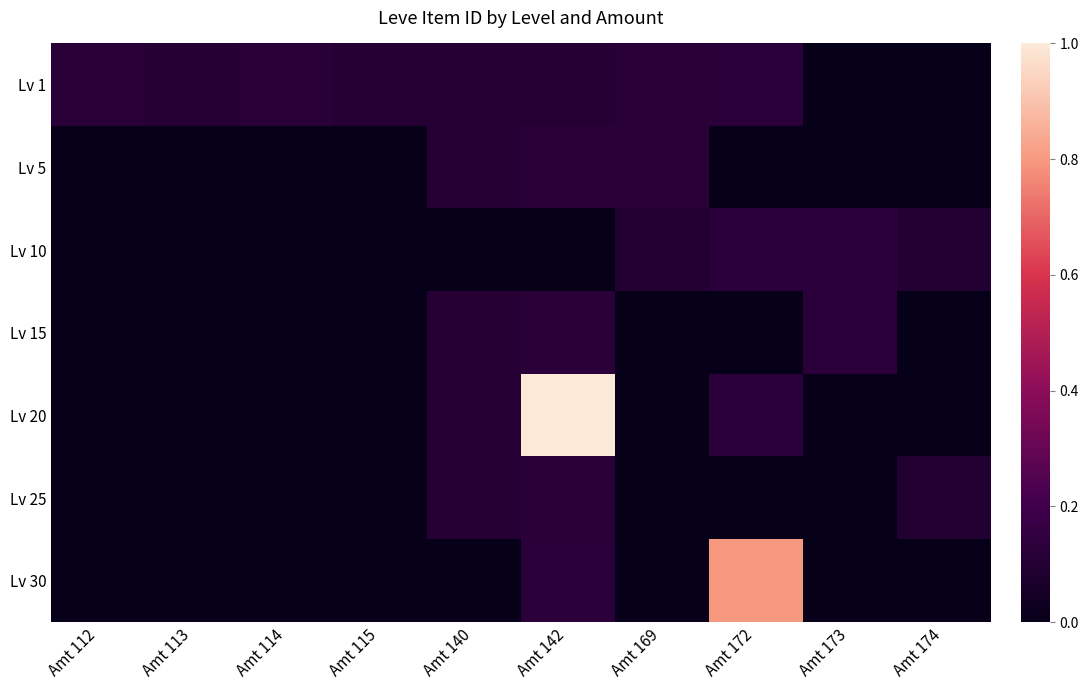

Which series changed the most between Amt 169 and Amt 174?

Lv 1